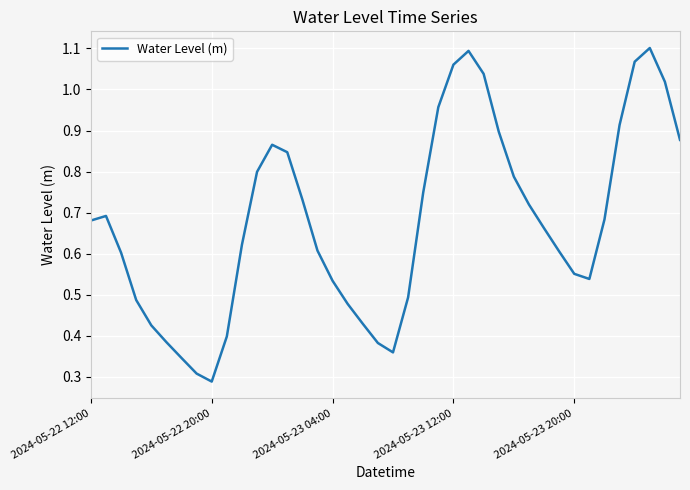

How many interior local valleys (lower than both neighbors) does the data have?

3